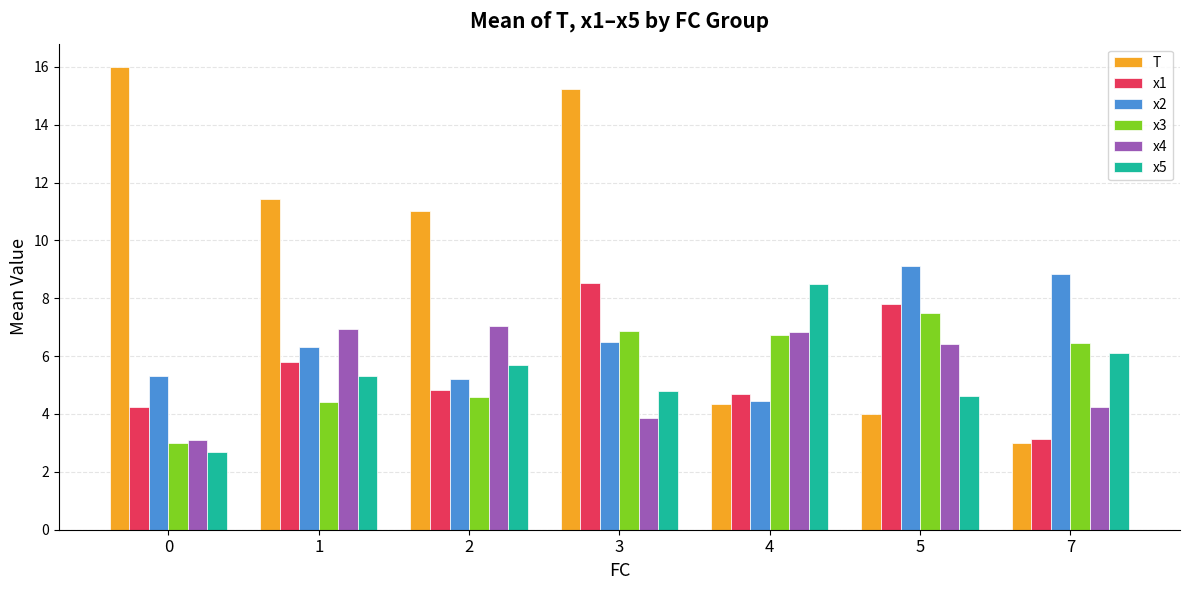

What is the smallest value displayed?

2.7